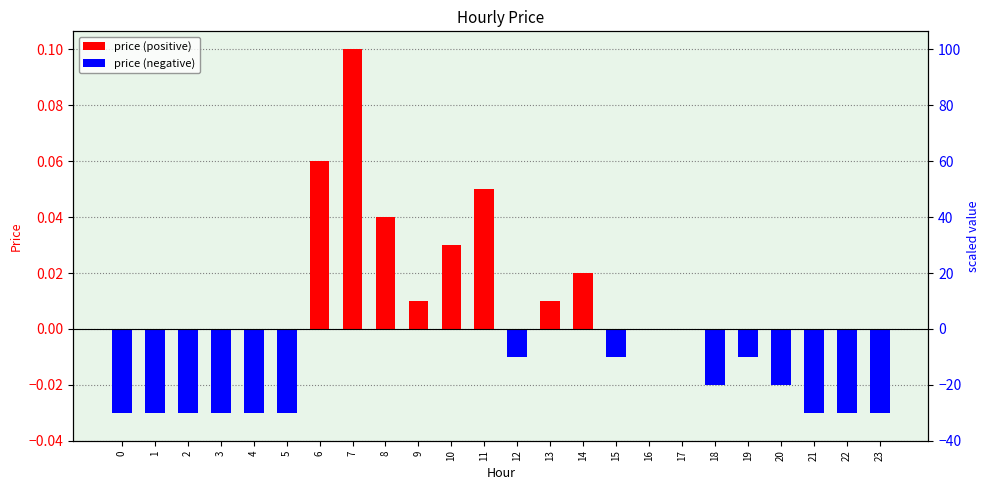

Reading right to left, what are all the values shown in this chart?

23=-0.0	22=-0.0	21=-0.0	20=-0.0	19=-0.0	18=-0.0	17=0.0	16=0.0	15=-0.0	14=0.0	13=0.0	12=-0.0	11=0.1	10=0.0	9=0.0	8=0.0	7=0.1	6=0.1	5=-0.0	4=-0.0	3=-0.0	2=-0.0	1=-0.0	0=-0.0